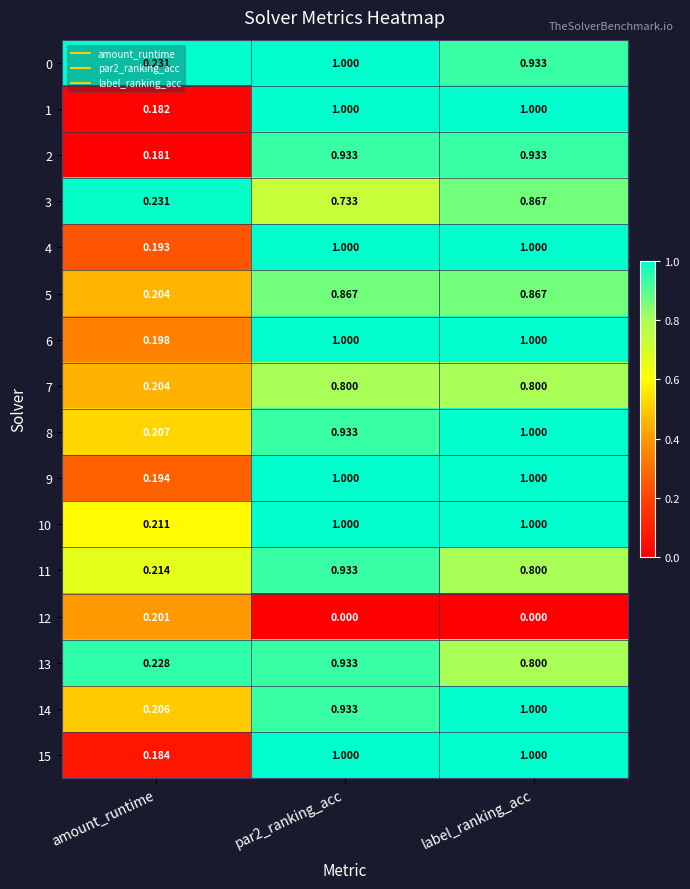

Which series has the largest range (max minus min)?

1